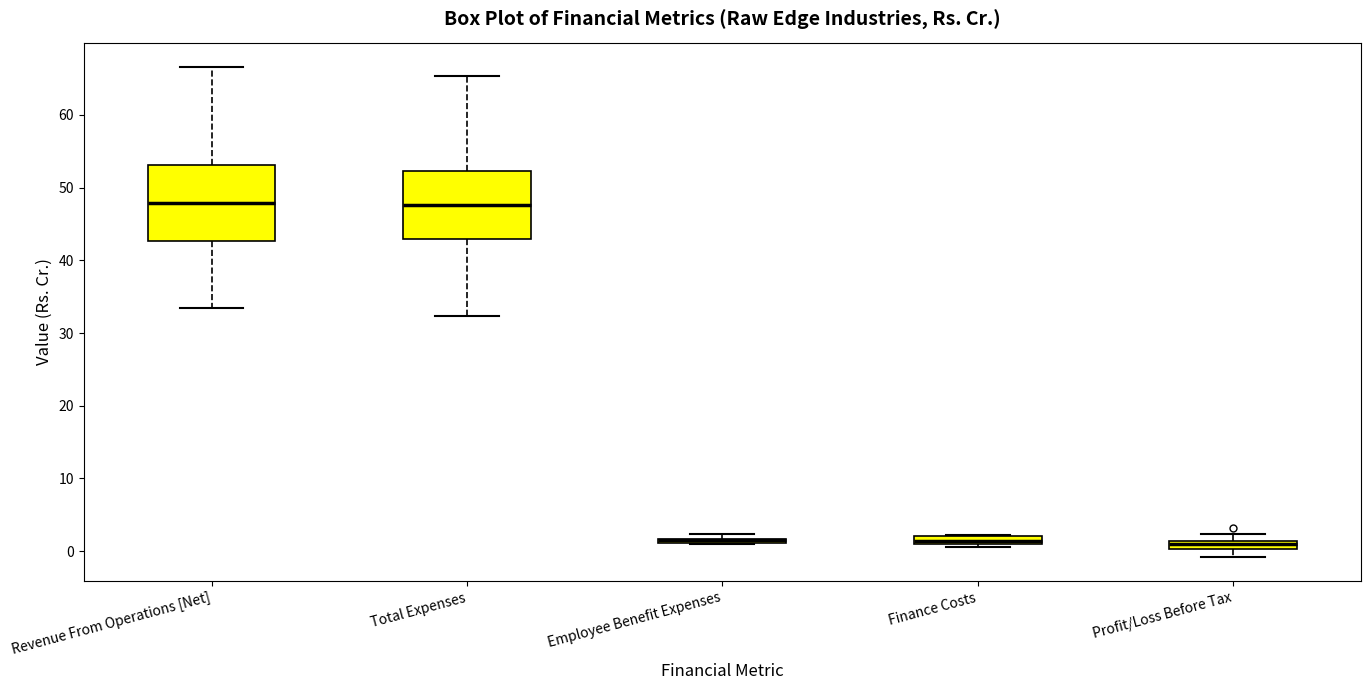

Where is the lower edge of the box for Total Expenses on the y-axis? The values are not printed on the chart, so give them approximately, as read against the axis.

43